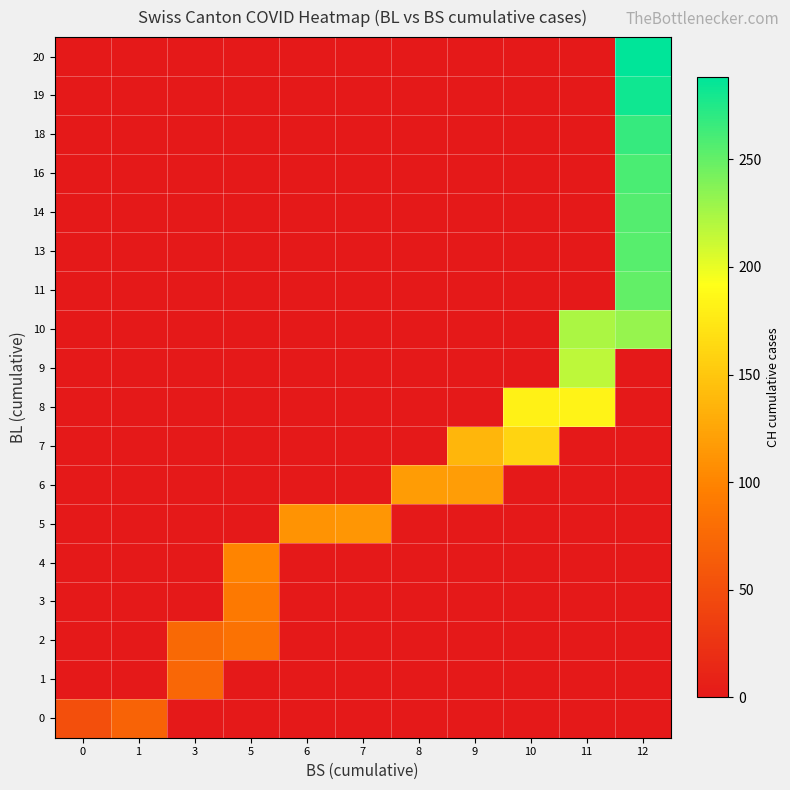

What is the total value across all series at 10?

342